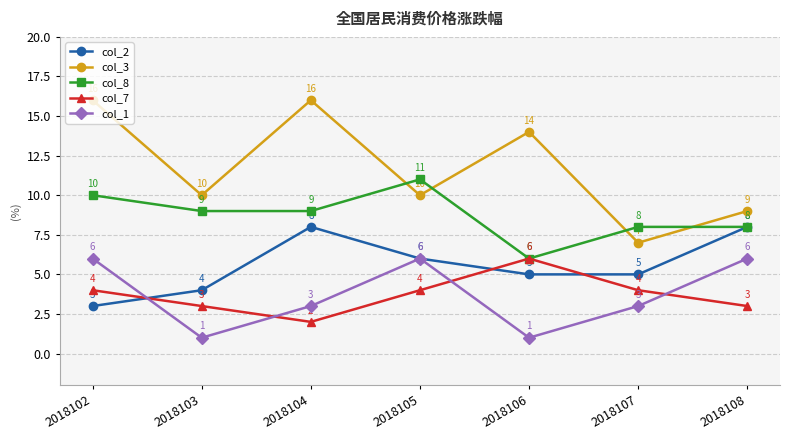

Between which two adjacent categories do col_3 and col_8 first intersect?

2018104 and 2018105